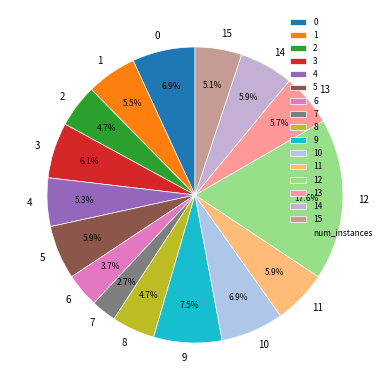

Does 2 represent more than half of the total?

No